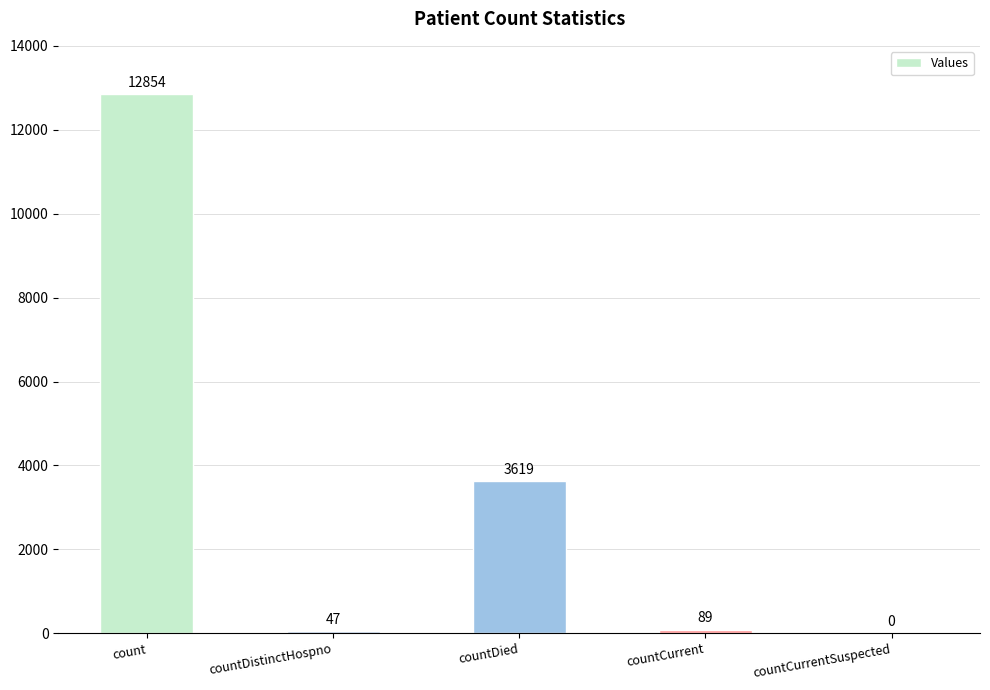

The value at count is 12854. True or false?

True